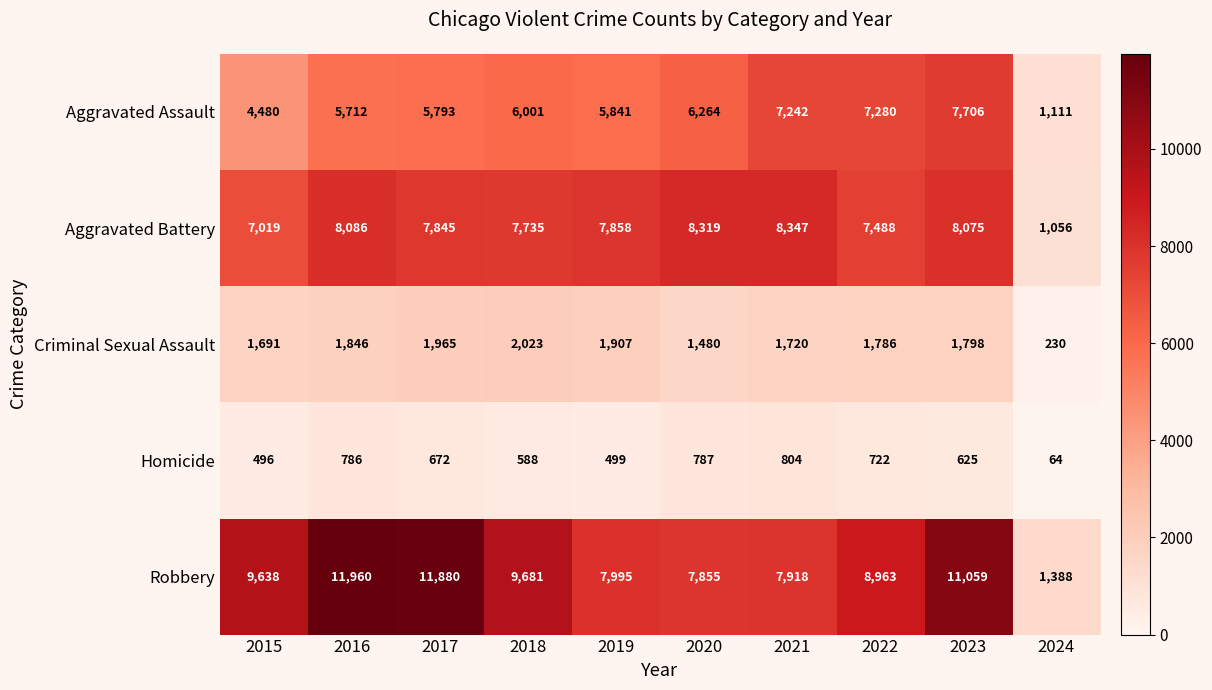

How many categories are shown in the chart?

10